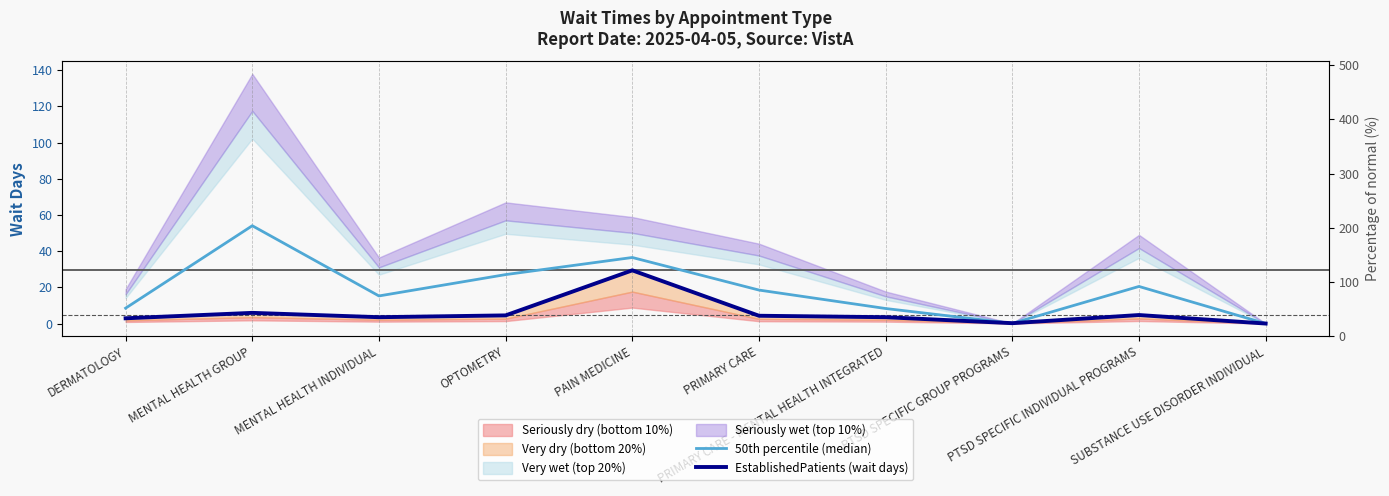

At which category is the sum across all series the highest?

PAIN MEDICINE